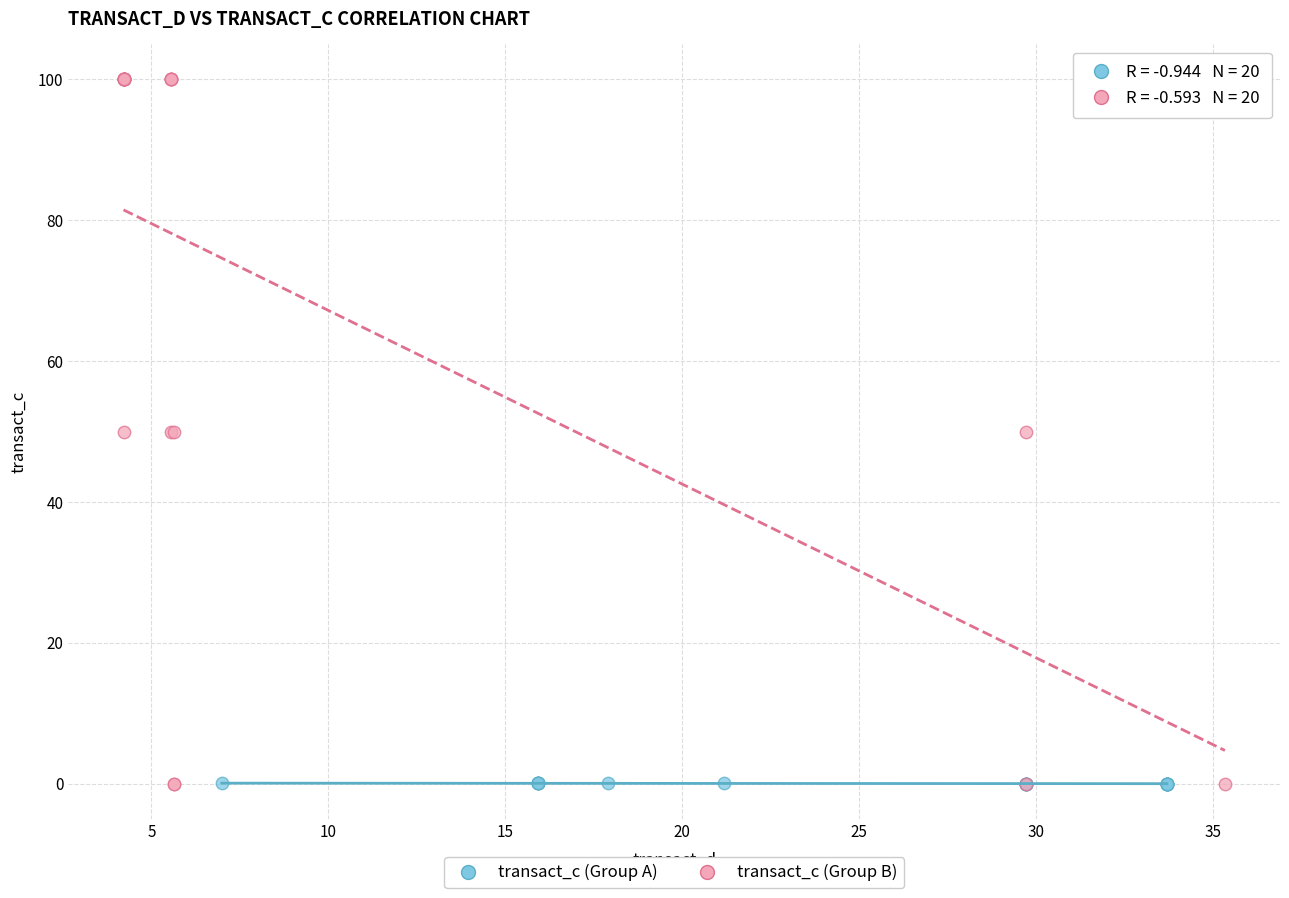

Which series contains the highest Y value?

transact_c (Group B)